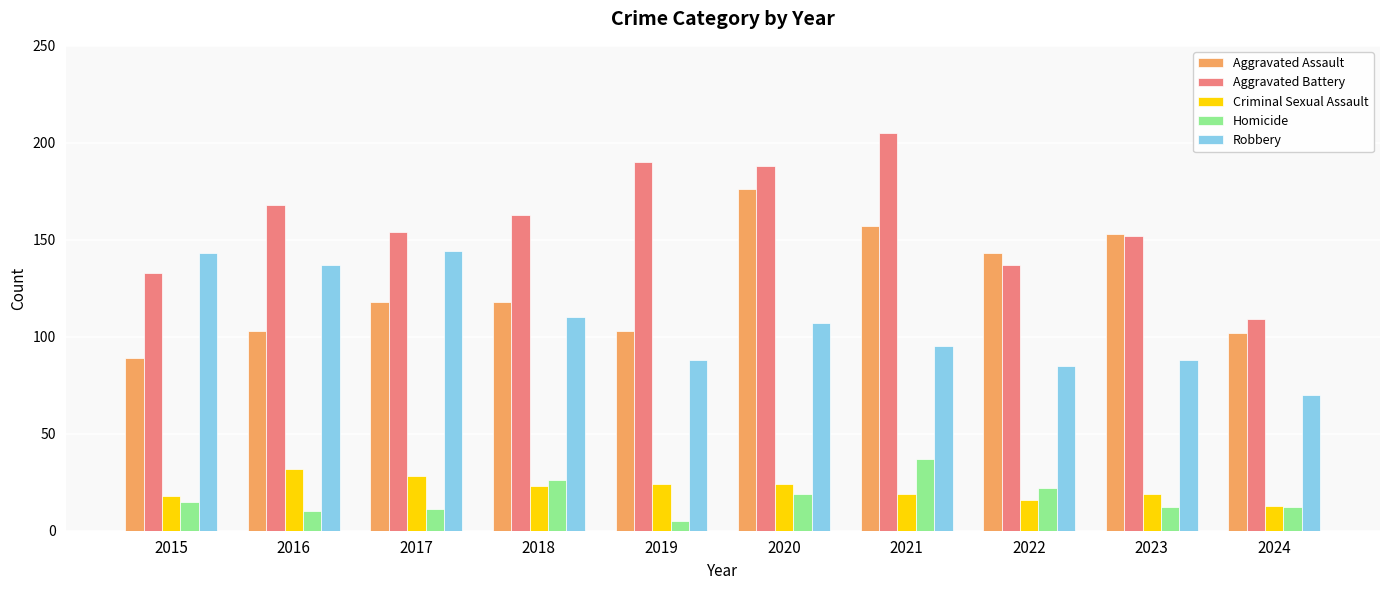

How many data points in Criminal Sexual Assault are less than 23?

5